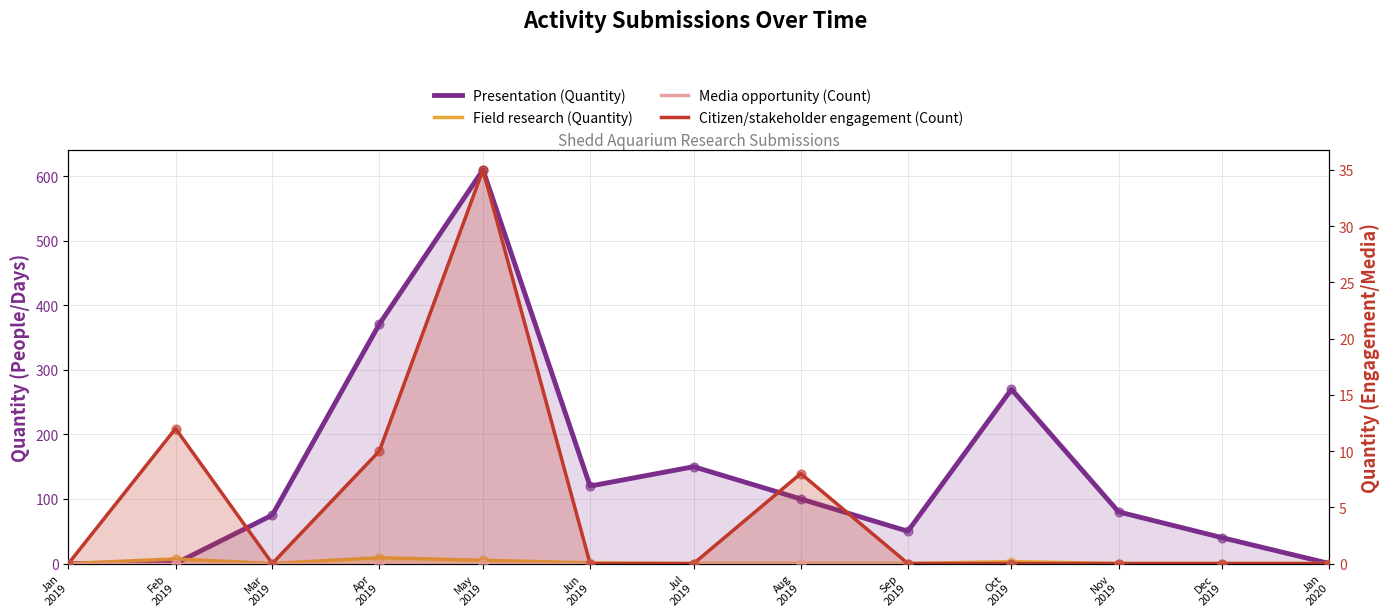

Which series contains the highest Y value?

Presentation (Quantity)